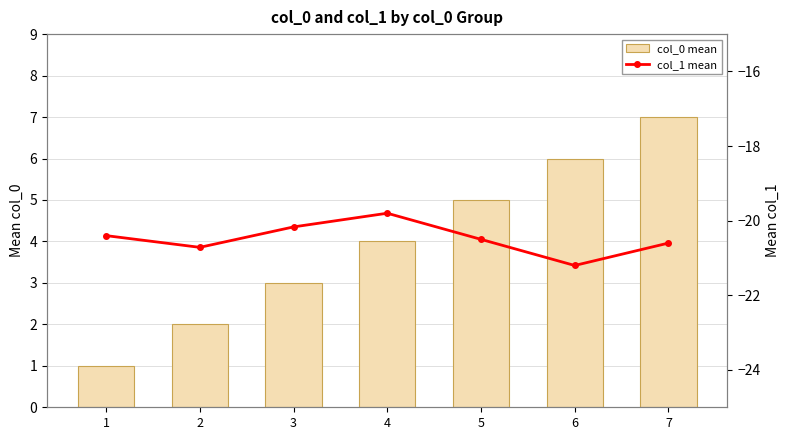

Reading left to right, list all the values displayed in this chart.

col_0 mean: 1=1.0	2=2.0	3=3.0	4=4.0	5=5.0	6=6.0	7=7.0
col_1 mean: 1=-20.4	2=-20.7	3=-20.2	4=-19.8	5=-20.5	6=-21.2	7=-20.6